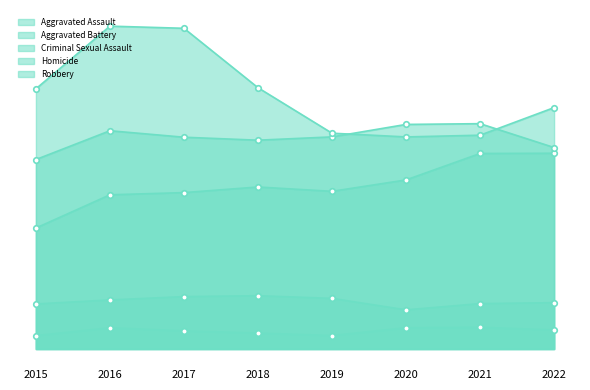

What is the value of the Criminal Sexual Assault point at the 1st from the left?

1668